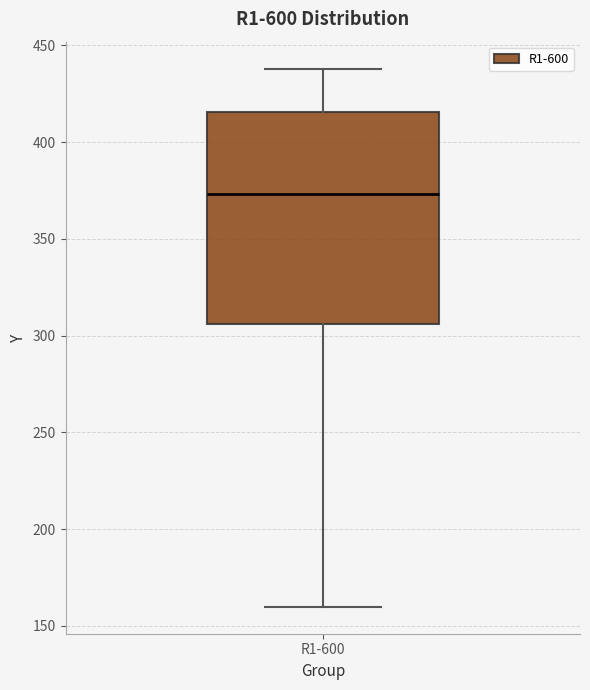

Where does the upper whisker of the box for R1-600 end on the y-axis? The values are not printed on the chart, so give them approximately, as read against the axis.

440